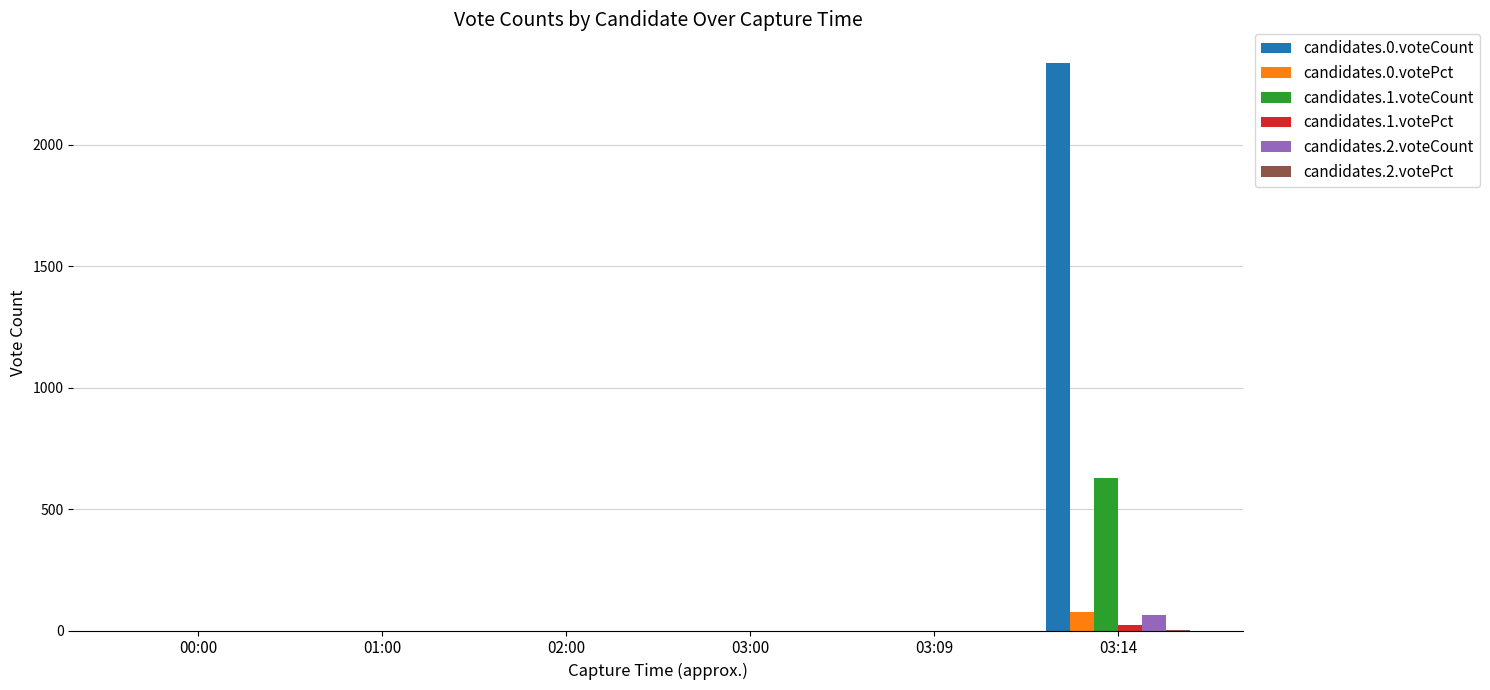

The candidates.1.voteCount series shows 249.1 at 00:00. True or false?

False